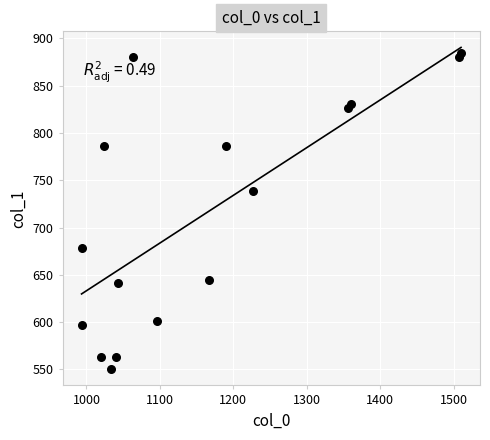

What Y value in the scatter plot is closest to 717?

739.1